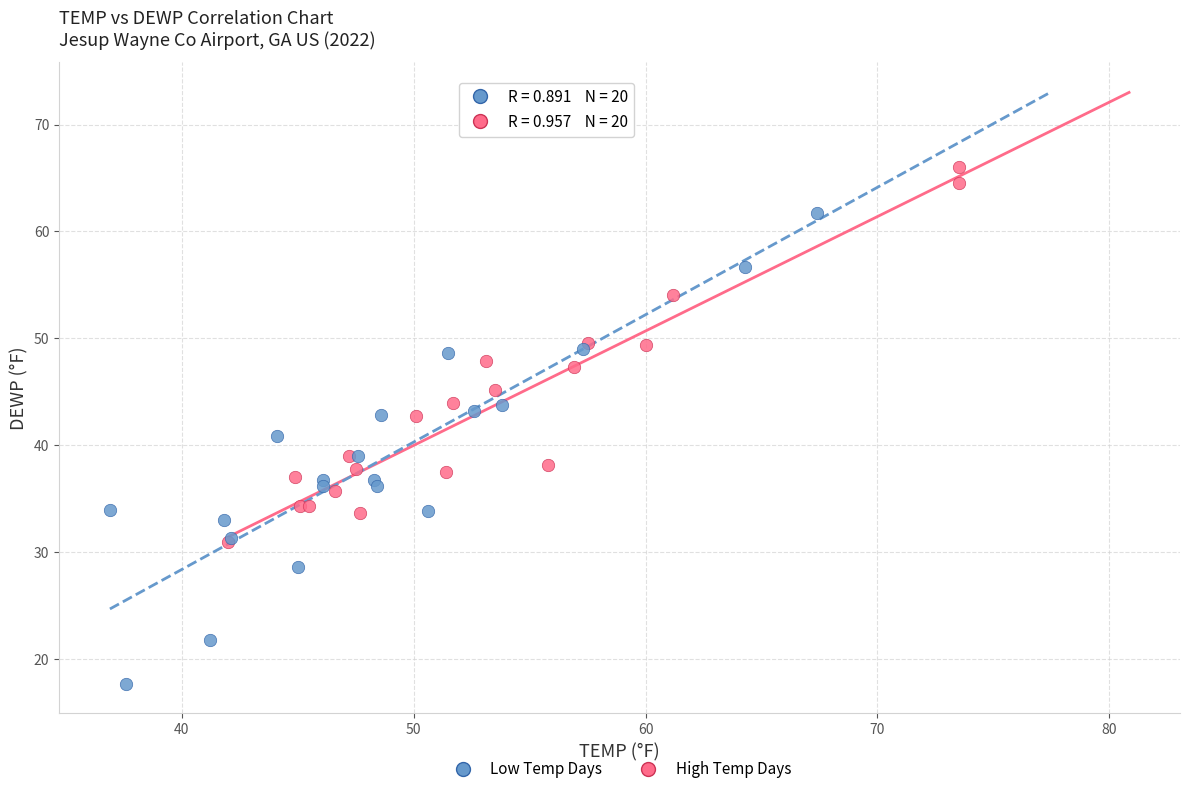

Which series reaches the maximum Y coordinate?

High Temp Days